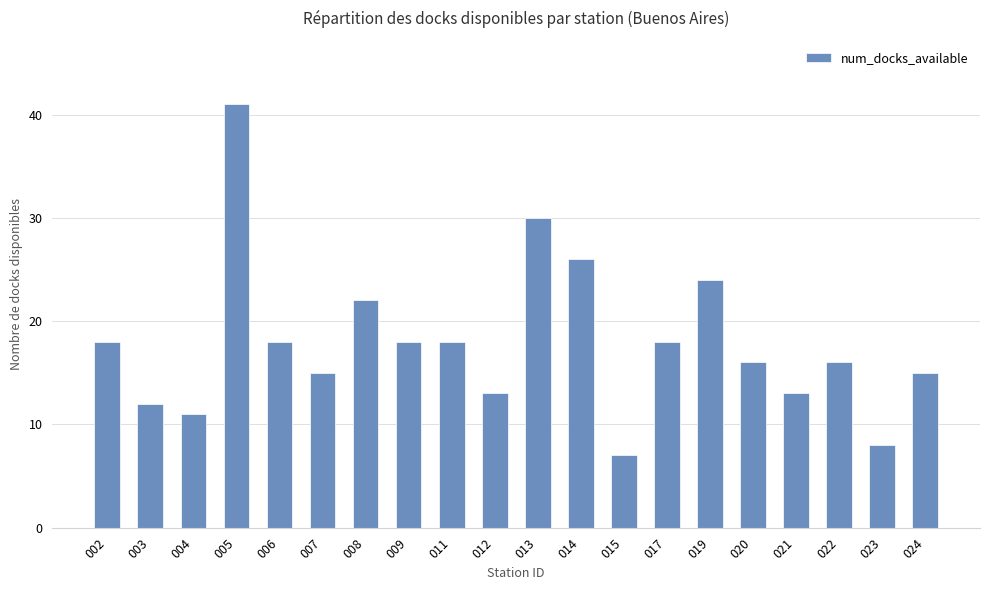

What is the change in value from 007 to 009?

+3